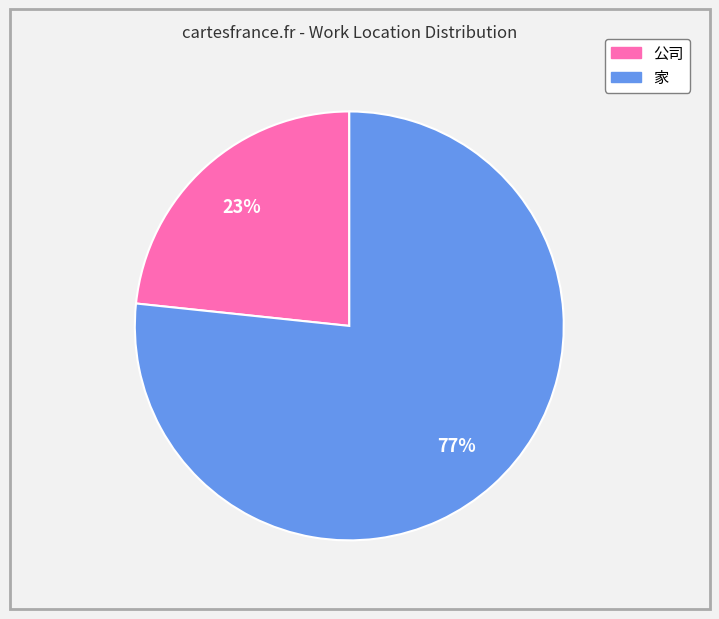

Does 公司 represent more than half of the total?

No